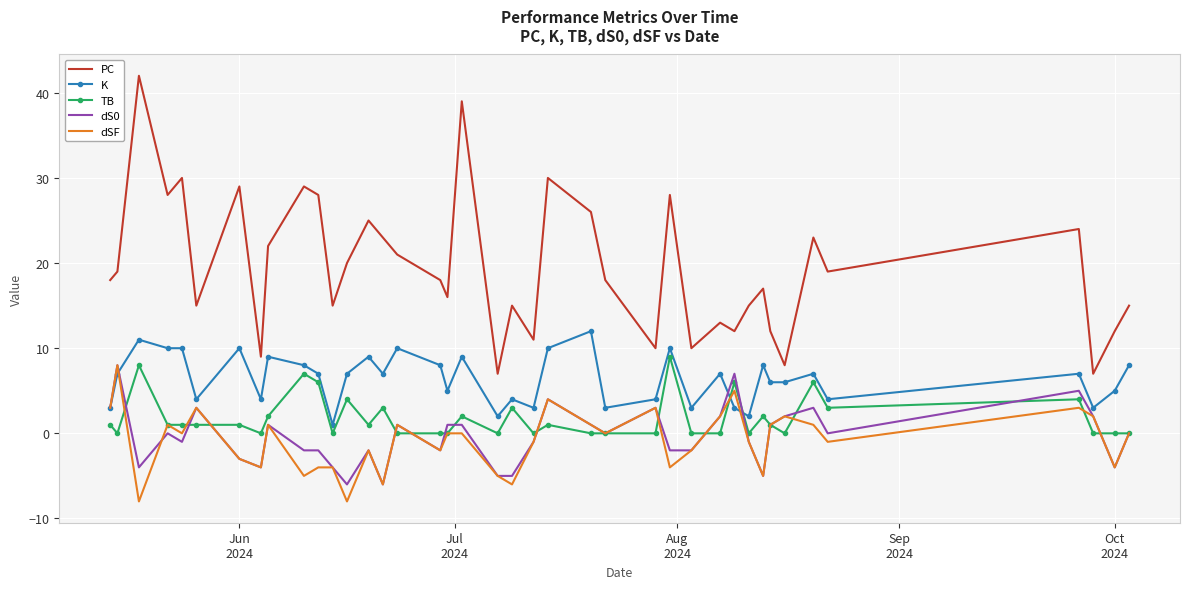

Which series has the largest total across all categories?

PC